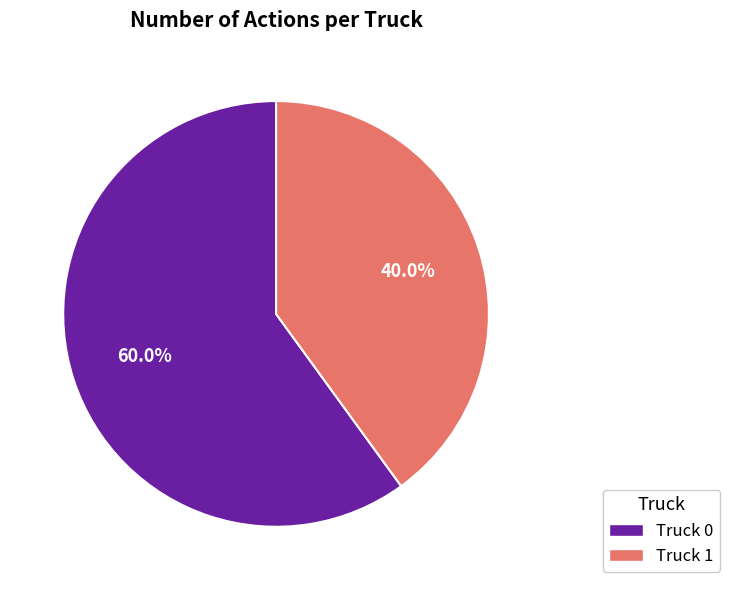

Count the number of slices in the pie.

2